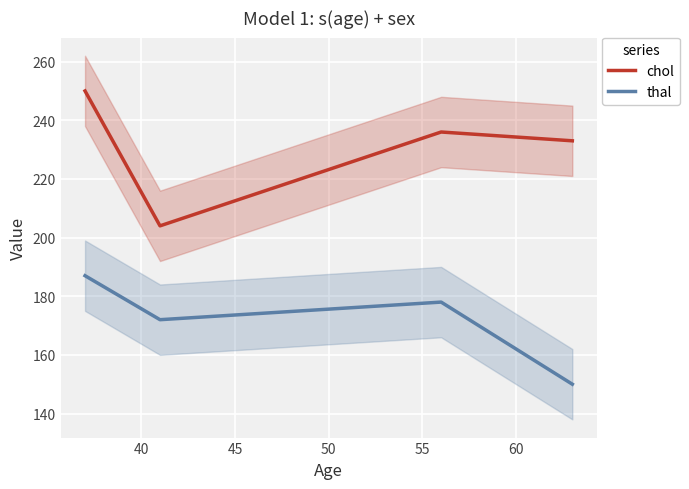

What is the lowest value of the thal series?

150